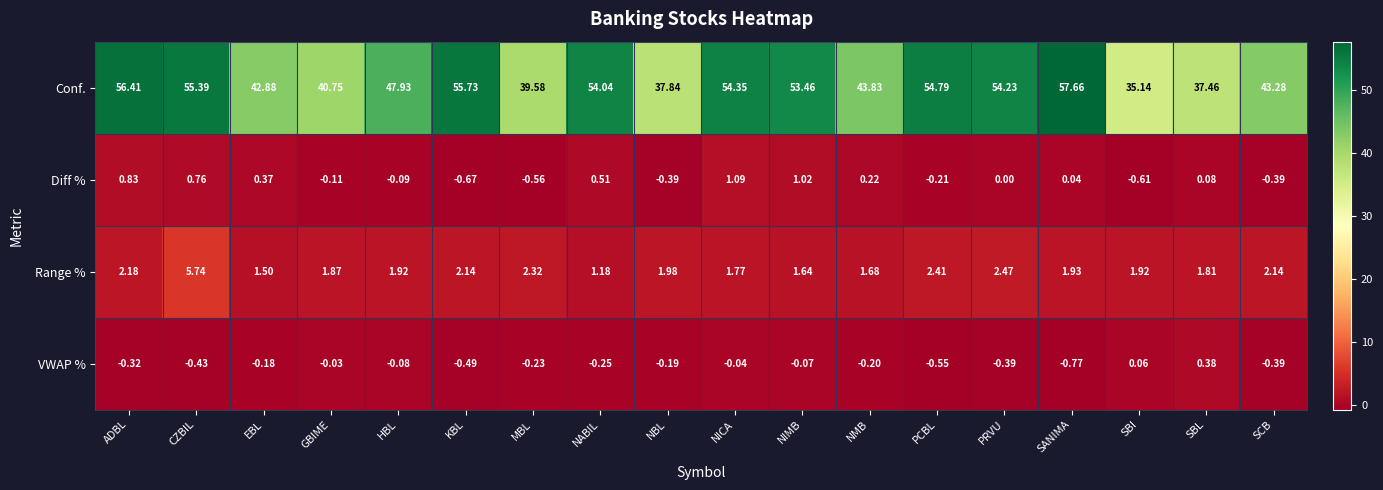

Between CZBIL and PRVU, which series saw the biggest shift?

Range %